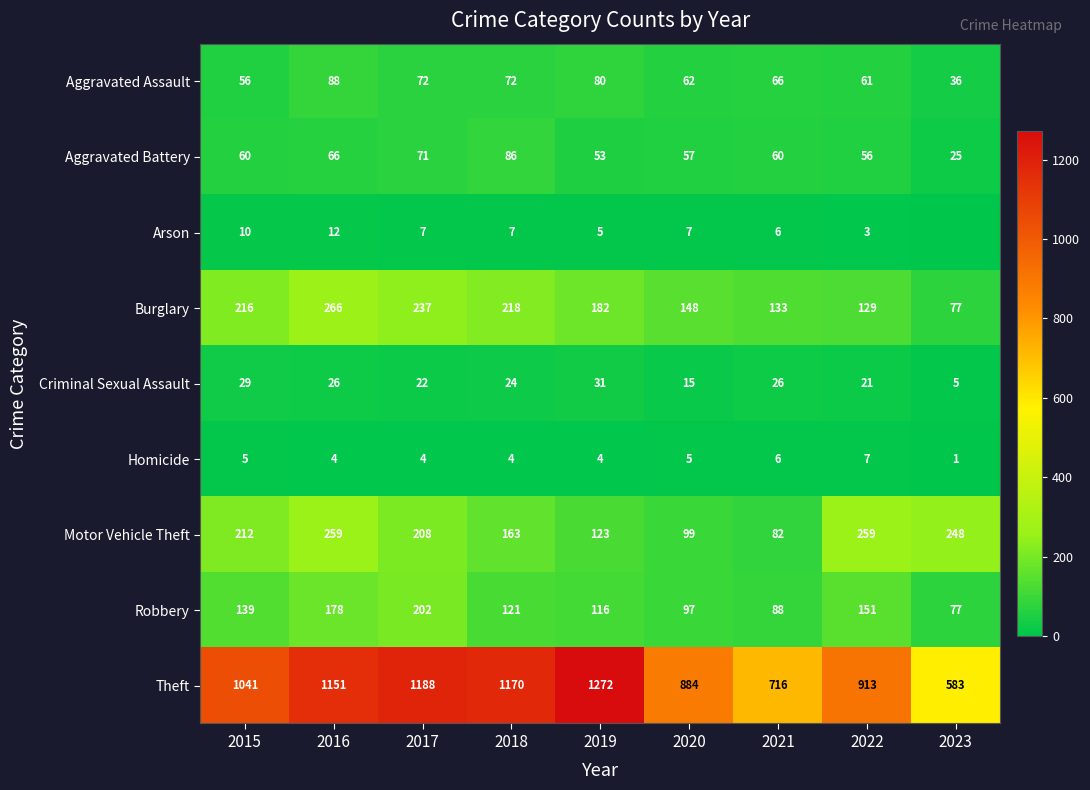

True or false: Burglary has a value of 90 at 2020.

False